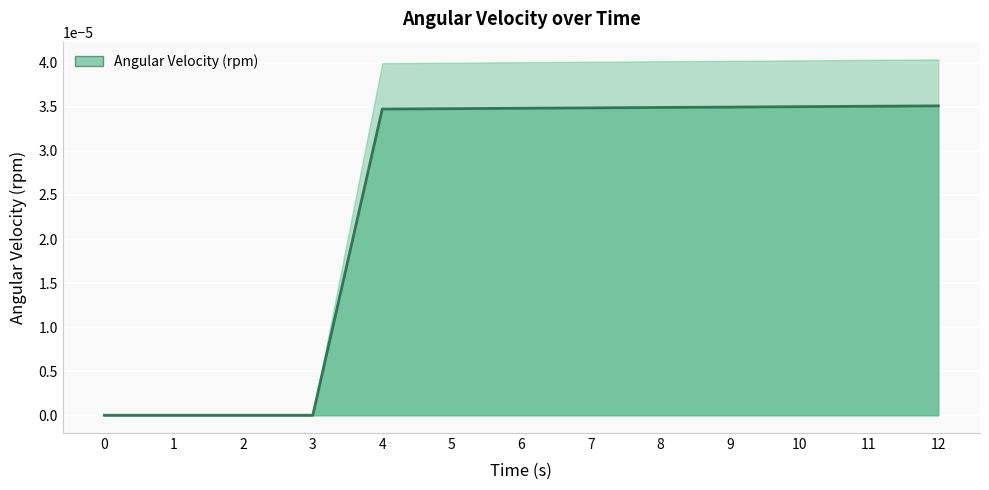

Which category has the highest value across all series?

12